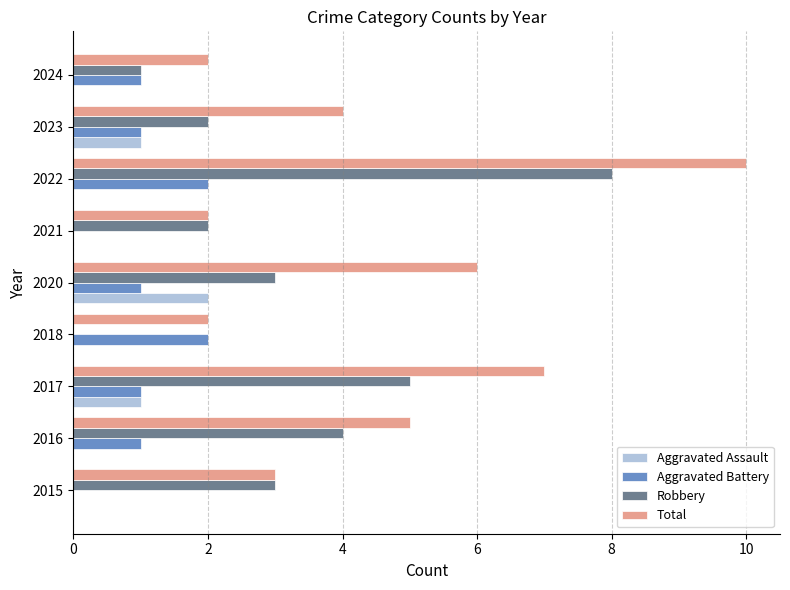

How many data points does each series have?

9